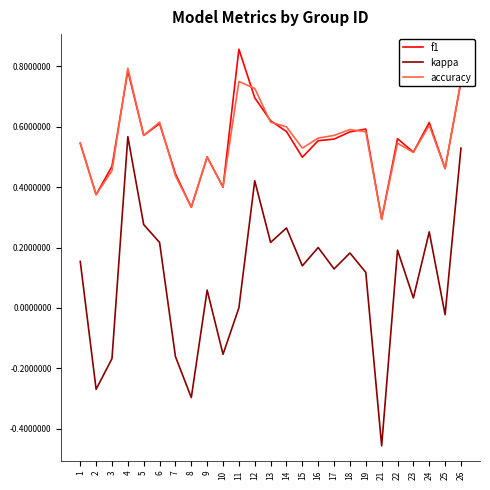

At which category does the chart reach its peak across all series?

11